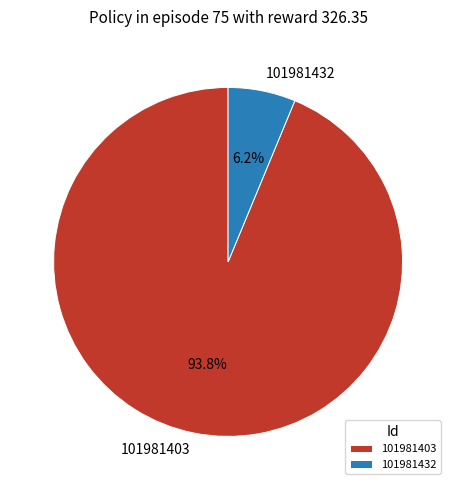

Is the sum of 101981432 and 101981403 greater than half?

Yes